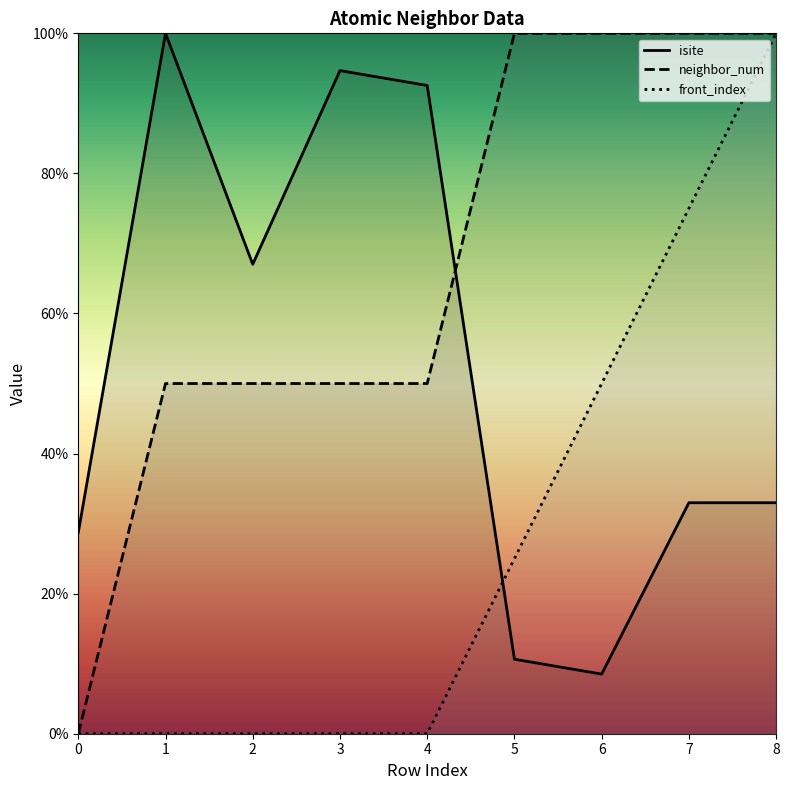

How many values in the isite series exceed 32?

6